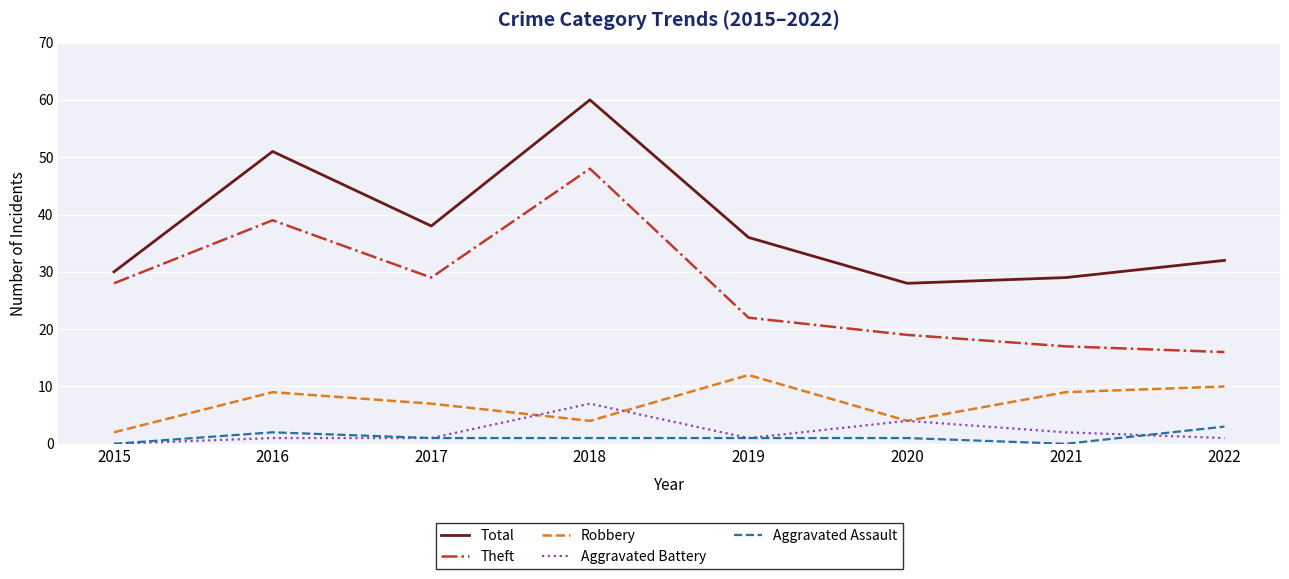

What is the difference between the highest and lowest values at 2017?

37